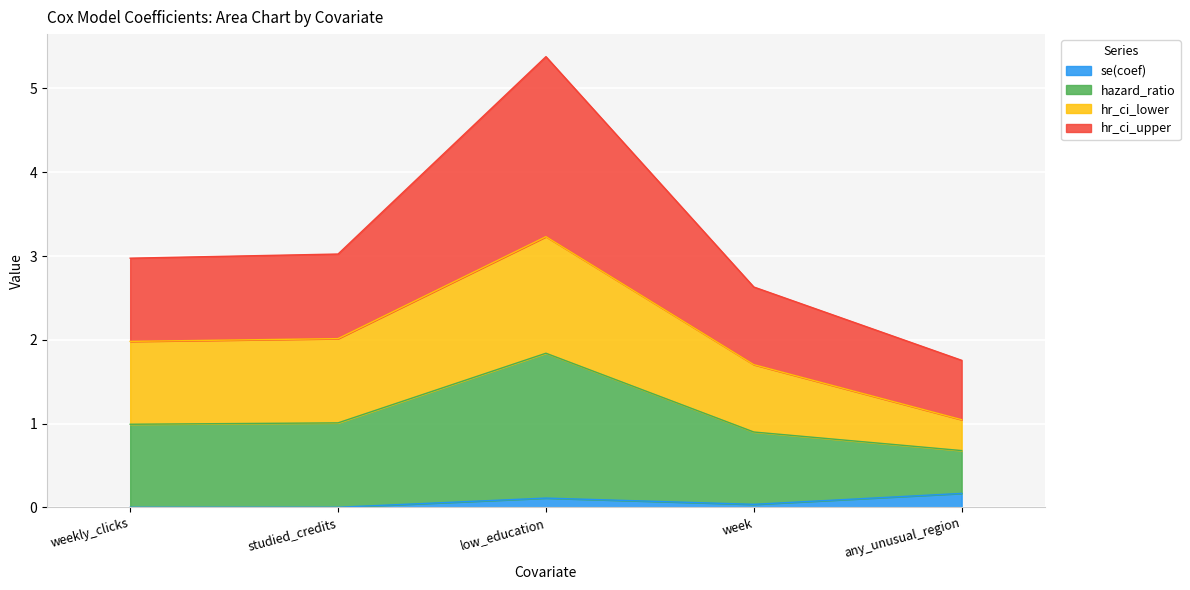

Where is the first local minimum for se(coef)?

week